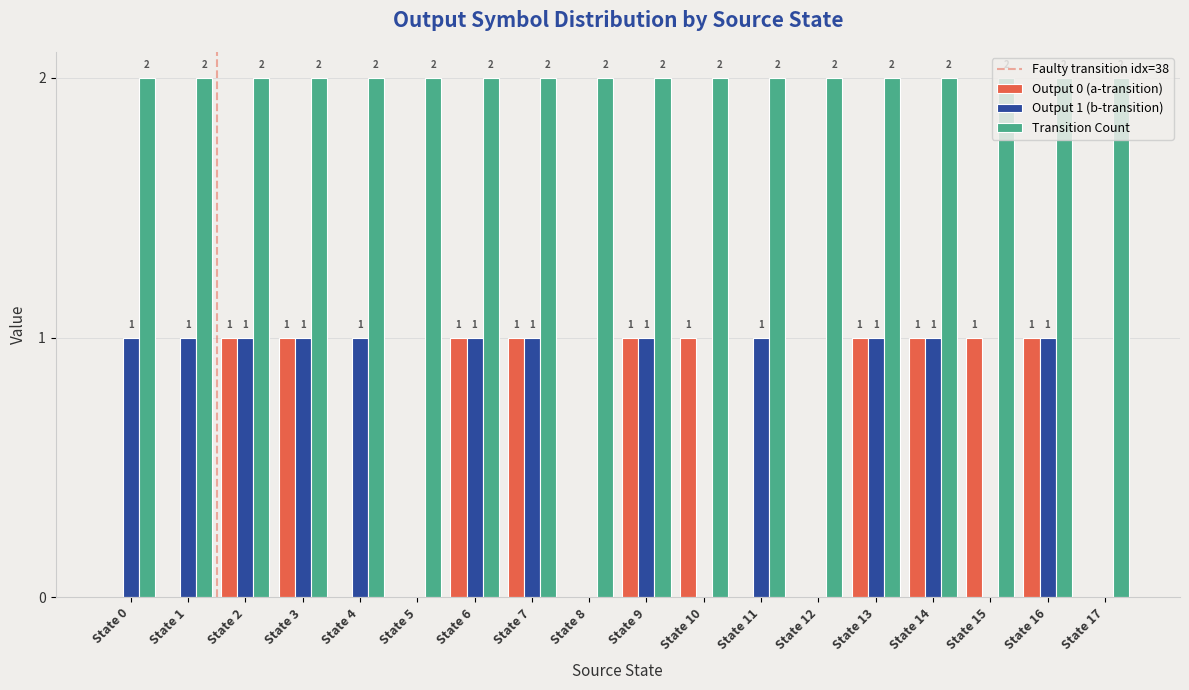

Which series has the largest total across all categories?

Transition Count